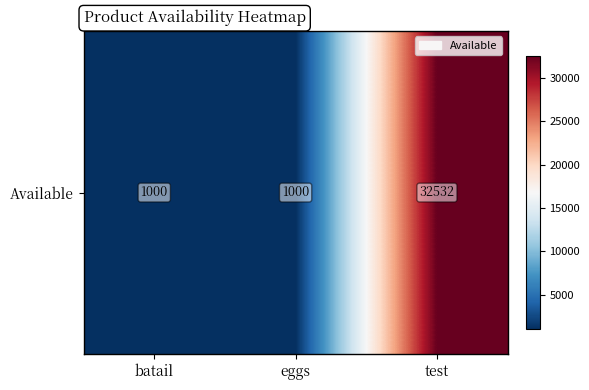

What is the change in value from eggs to test?

+31532